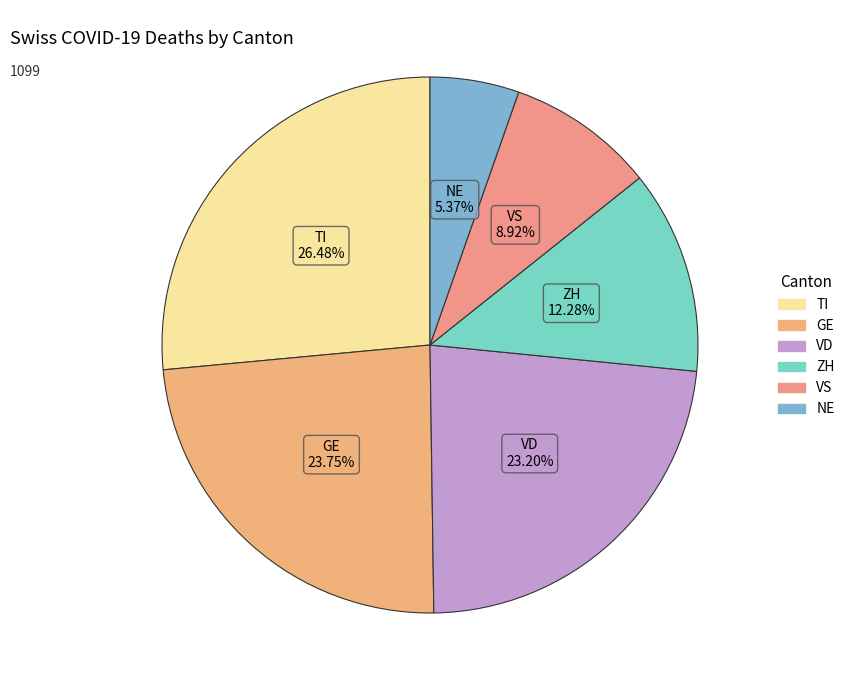

Is there any slice that represents more than half of the pie?

No